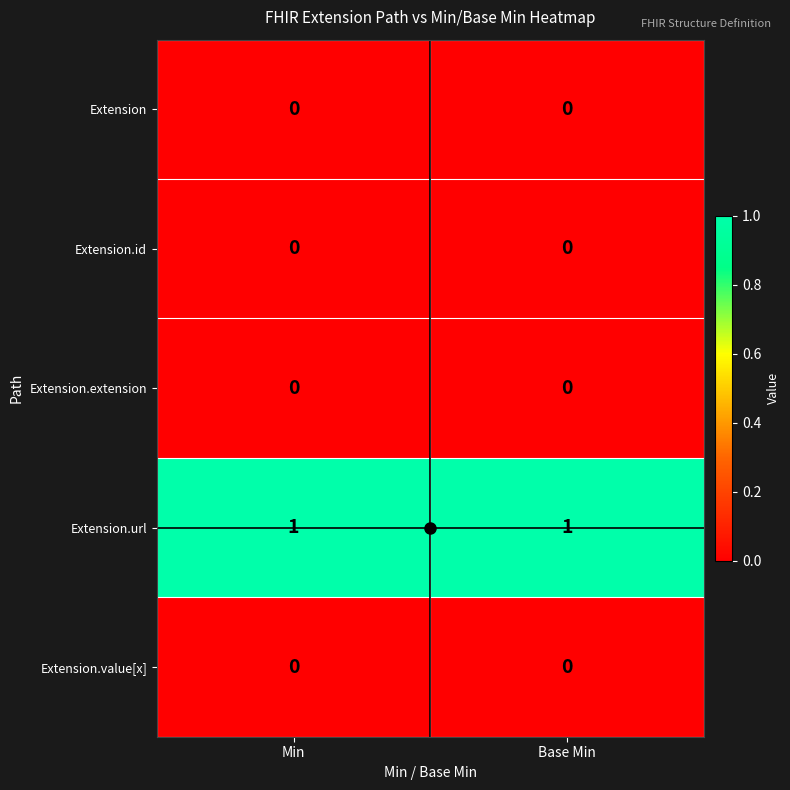

Which series has the largest total across all categories?

Extension.url